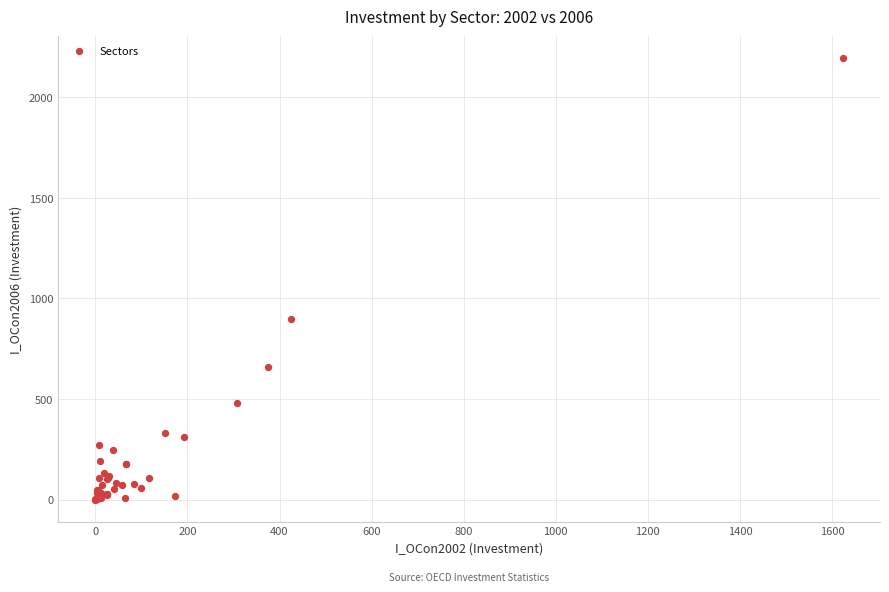

What Y value in the scatter plot is closest to 1097?

900.4